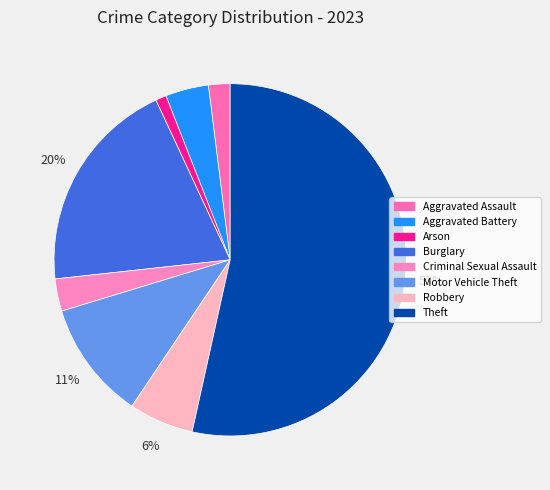

The Robbery slice represents 1% of the pie. True or false?

False